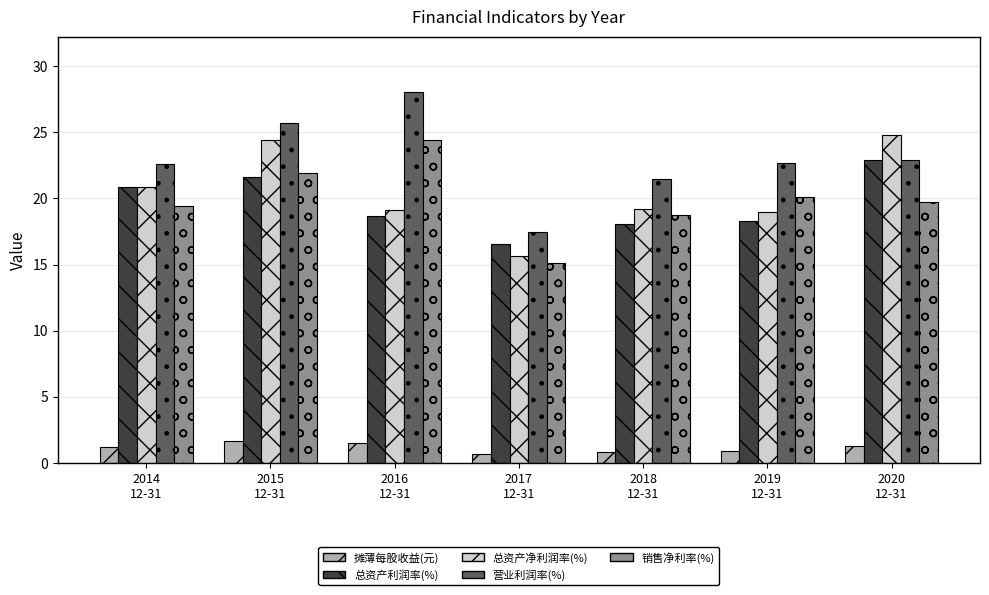

What is the lowest value of the 总资产净利润率(%) series?

15.6